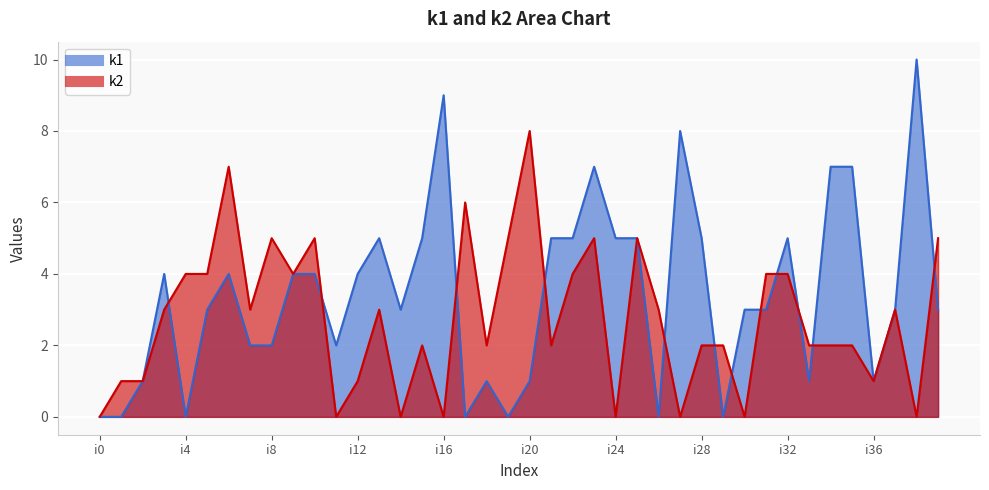

At how many categories does at least one series exceed 1?

36